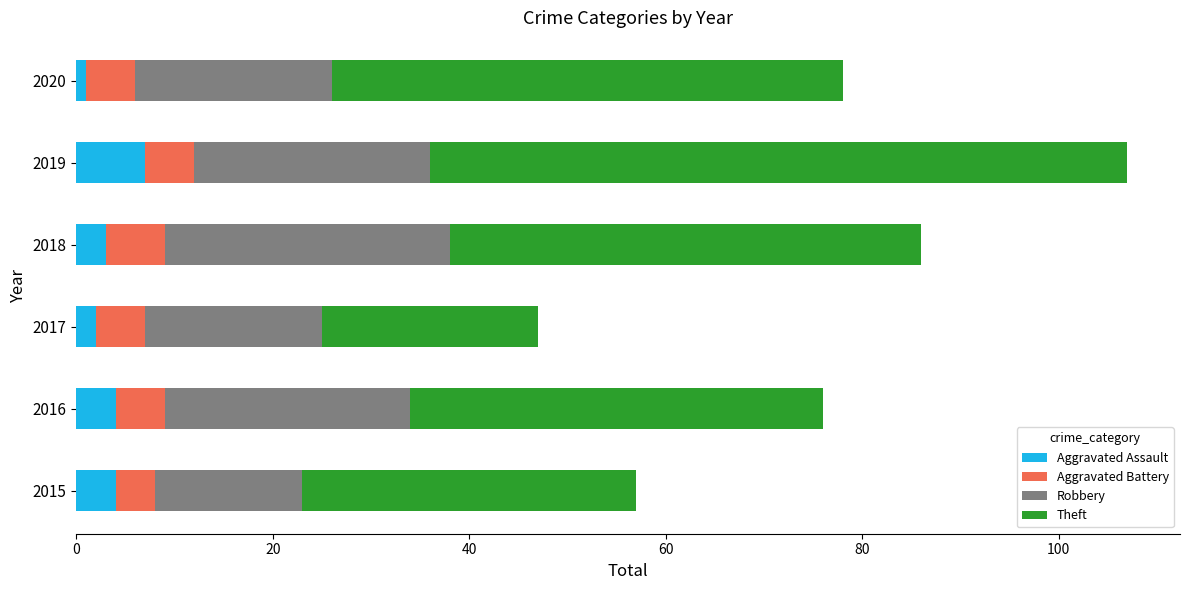

What is the maximum value for Aggravated Assault?

7